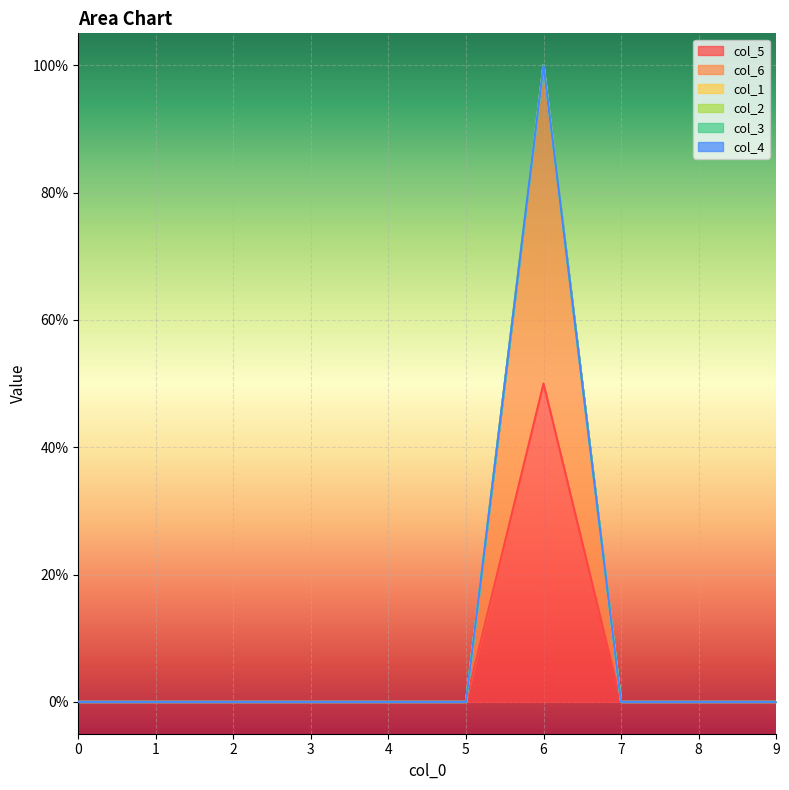

Reading left to right, extract all data points from this chart.

col_5: 0=0.0	1=0.0	2=0.0	3=0.0	4=0.0	5=0.0	6=0.5	7=0.0	8=0.0	9=0.0
col_6: 0=0.0	1=0.0	2=0.0	3=0.0	4=0.0	5=0.0	6=0.5	7=0.0	8=0.0	9=0.0
col_1: 0=0.0	1=0.0	2=0.0	3=0.0	4=0.0	5=0.0	6=0.0	7=0.0	8=0.0	9=0.0
col_2: 0=0.0	1=0.0	2=0.0	3=0.0	4=0.0	5=0.0	6=0.0	7=0.0	8=0.0	9=0.0
col_3: 0=0.0	1=0.0	2=0.0	3=0.0	4=0.0	5=0.0	6=0.0	7=0.0	8=0.0	9=0.0
col_4: 0=0.0	1=0.0	2=0.0	3=0.0	4=0.0	5=0.0	6=0.0	7=0.0	8=0.0	9=0.0